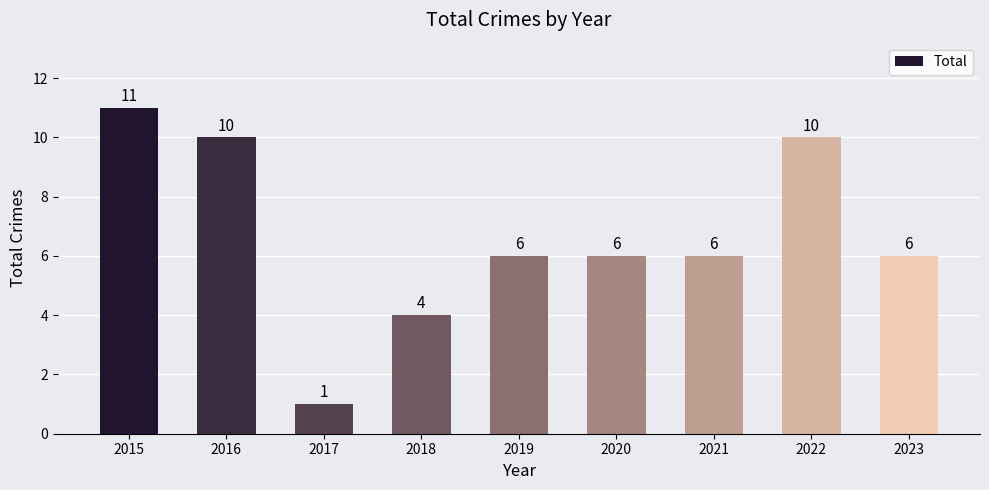

Is it true that the value at 2022 is 10?

True